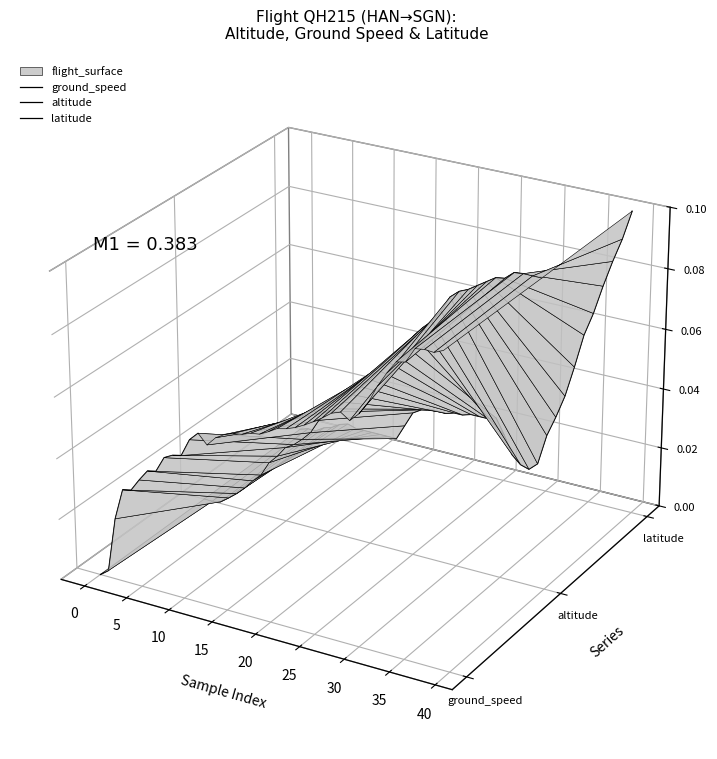

What are all the series names shown in the legend?

ground_speed, altitude, latitude